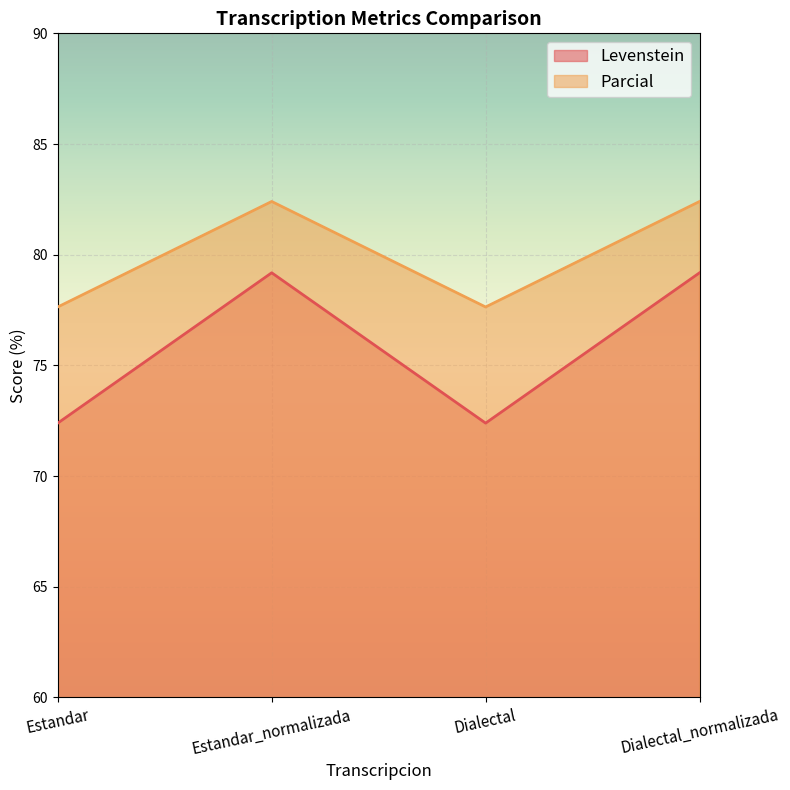

What is the approximate value of Levenstein at Estandar?

72.4